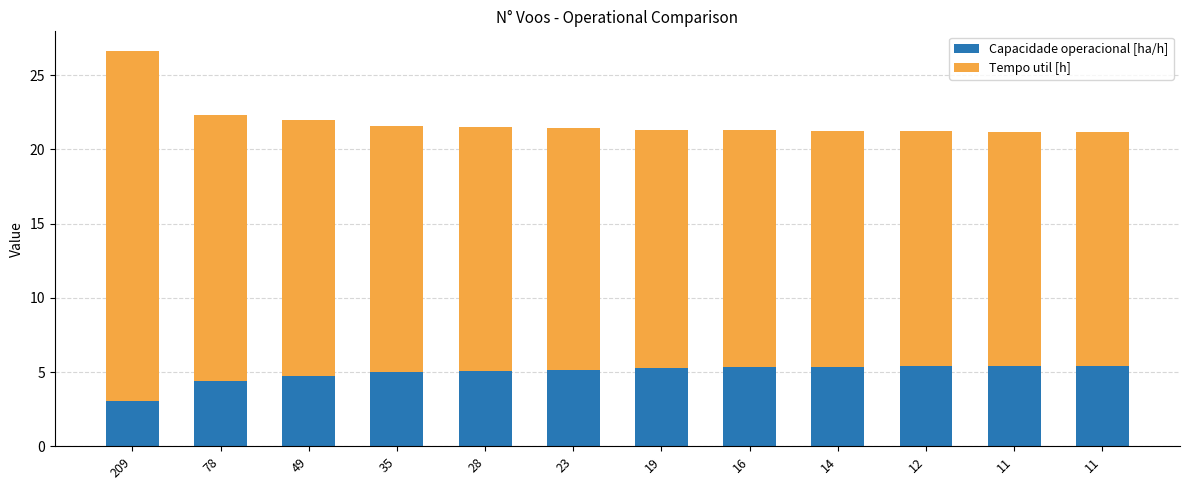

Does the chart contain any negative values?

No